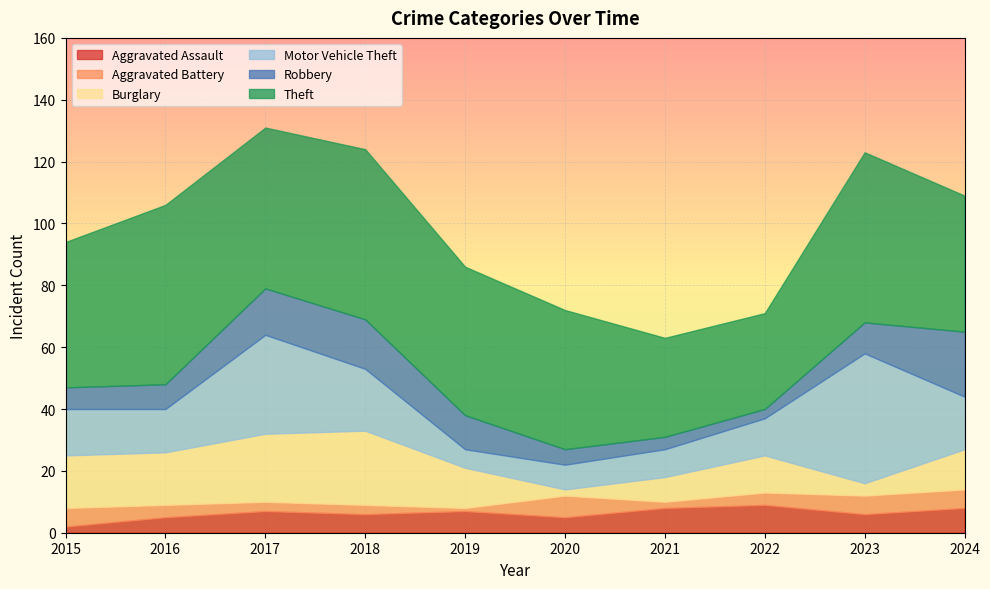

What is the maximum value shown in the chart?

58